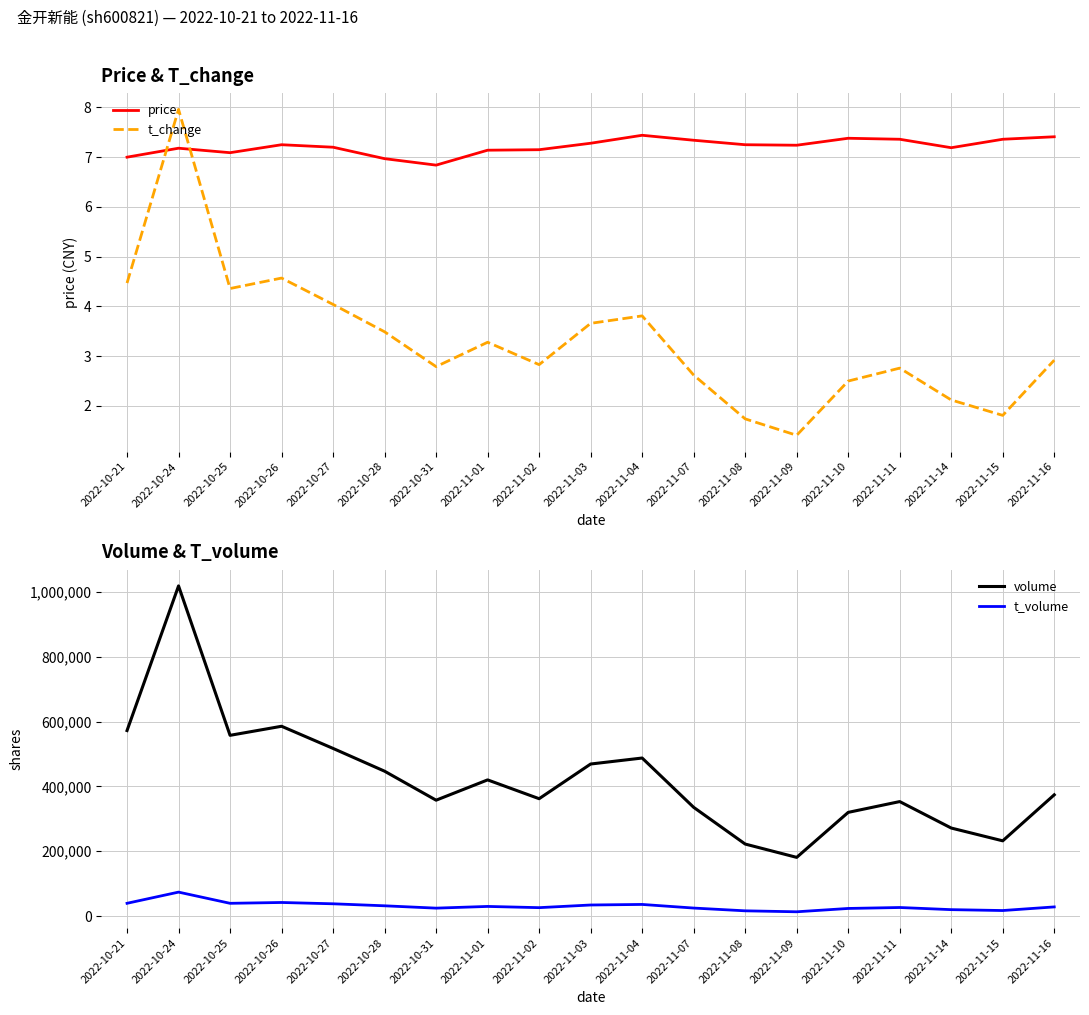

What is the total value across all series at 2022-11-02?

388096.0